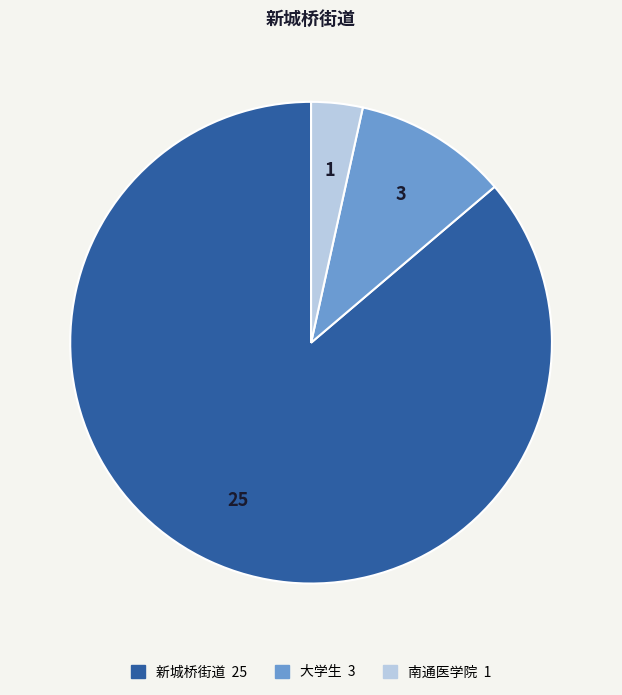

Rank the categories by value from lowest to highest.

南通医学院, 大学生, 新城桥街道